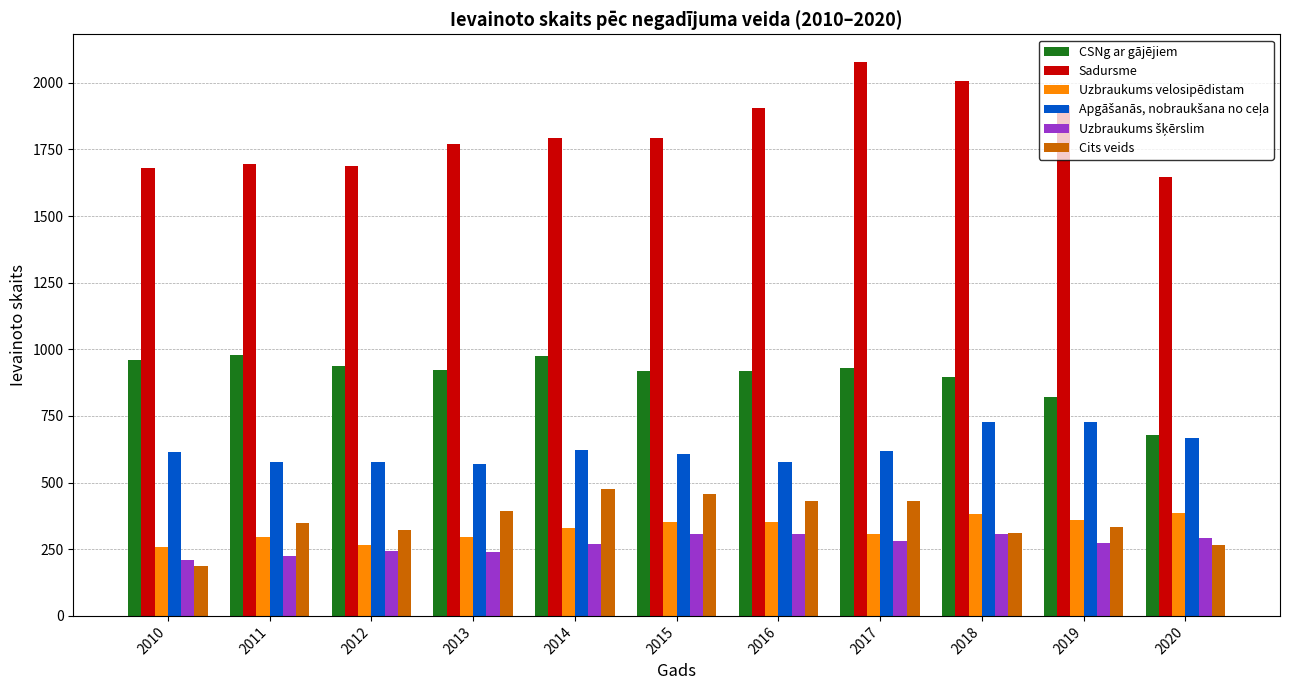

The value of CSNg ar gājējiem at 2011 is 978. True or false?

True